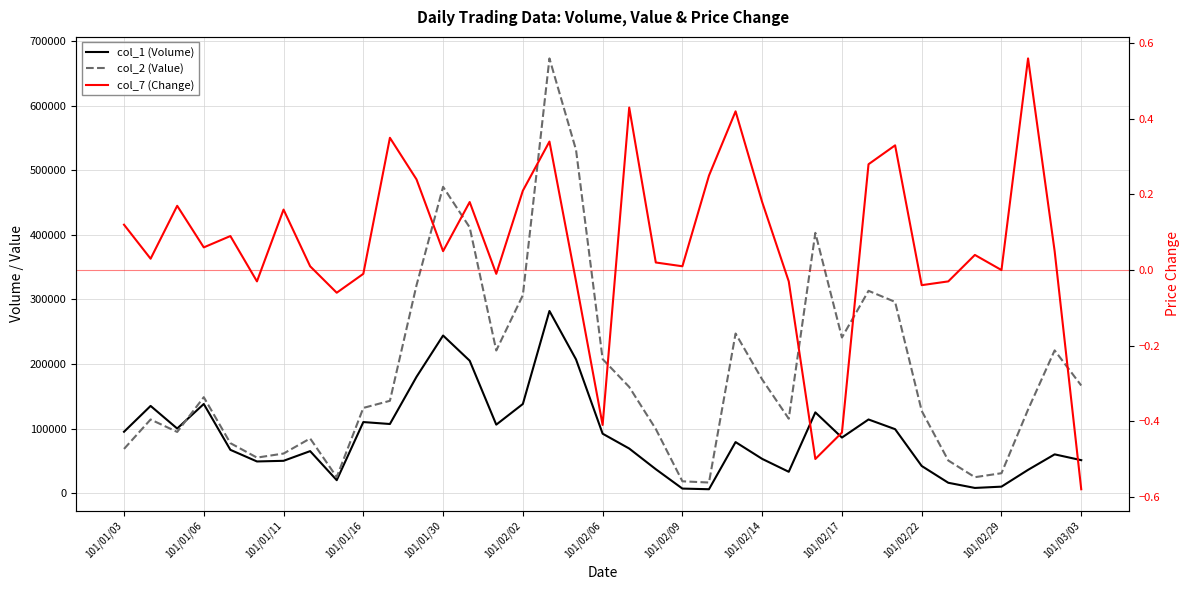

Which series has the largest range (max minus min)?

col_2 (Value)